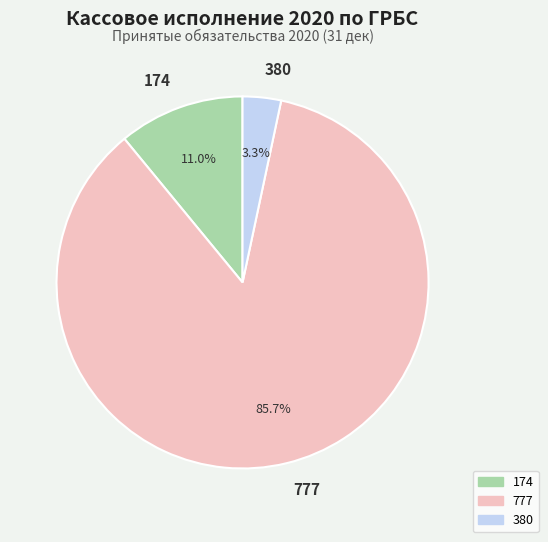

Do 174 and 380 together represent more than half of the pie?

No